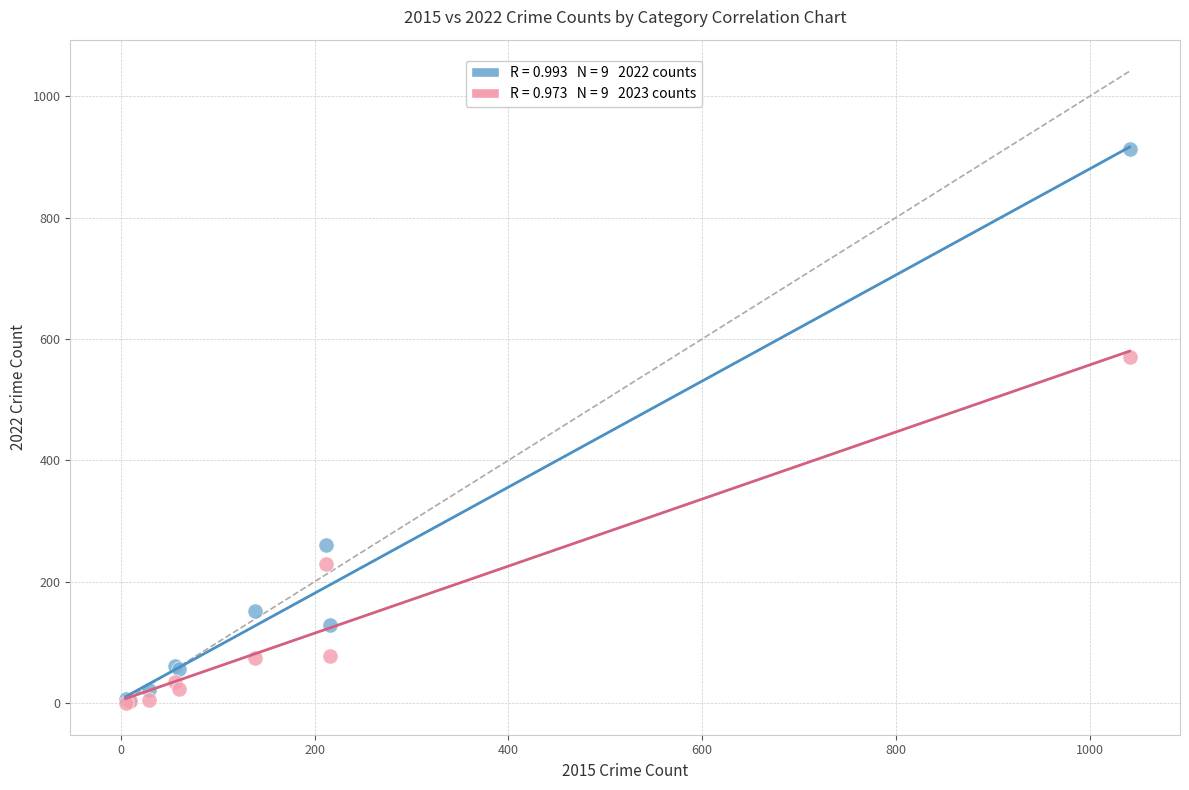

Across all series, what Y value is closest to 457?

570